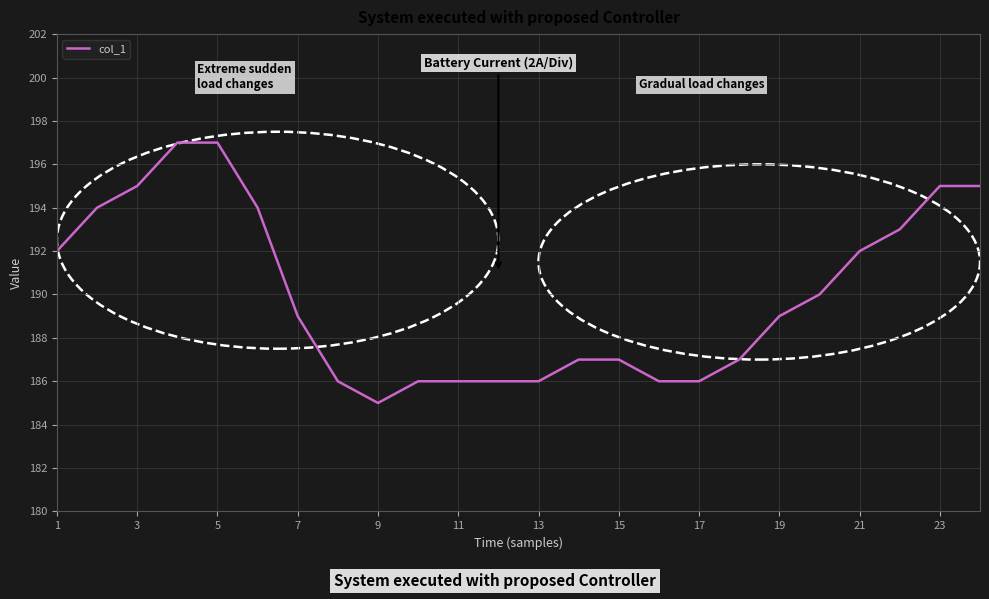

What is the difference between the maximum and minimum values?

12